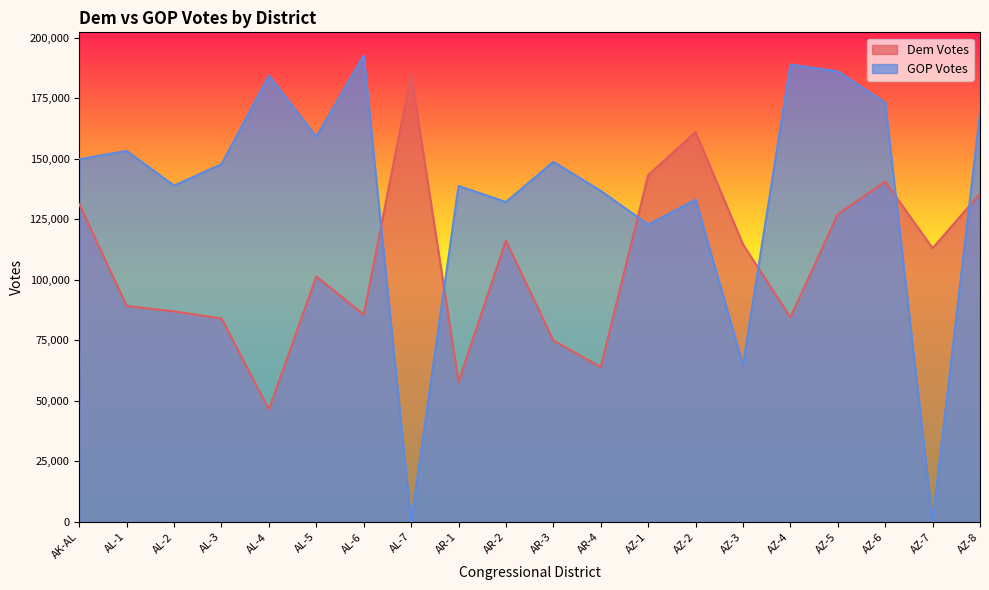

Between which two adjacent categories do GOP Votes and Dem Votes first intersect?

AL-6 and AL-7